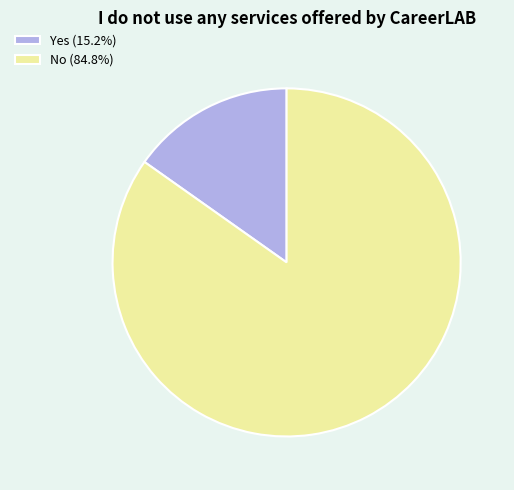

Count the number of slices in the pie.

2